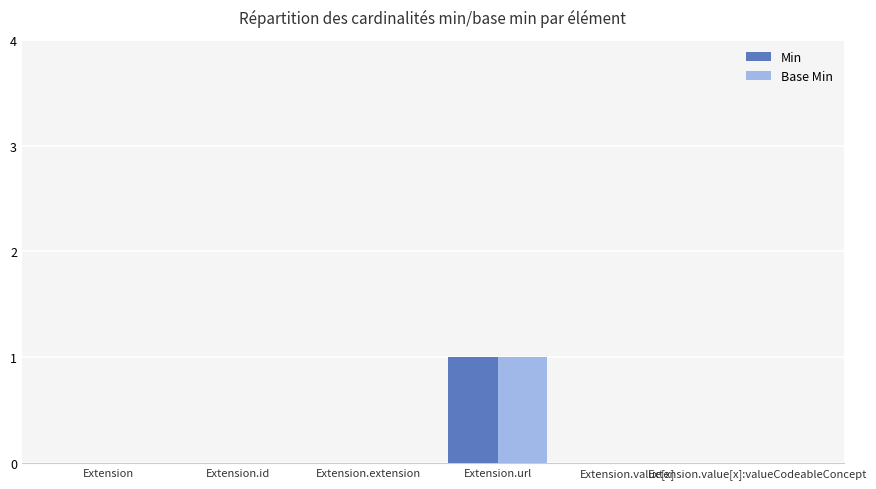

At which category is the sum across all series the highest?

Extension.url